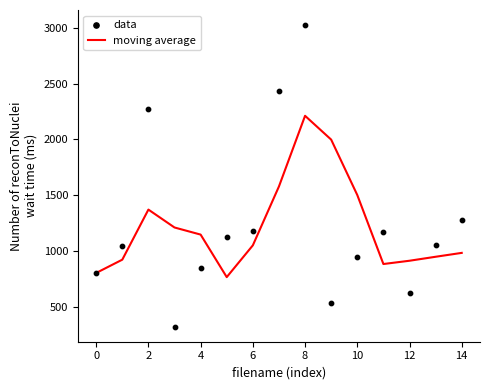

Which series reaches the maximum Y coordinate?

data